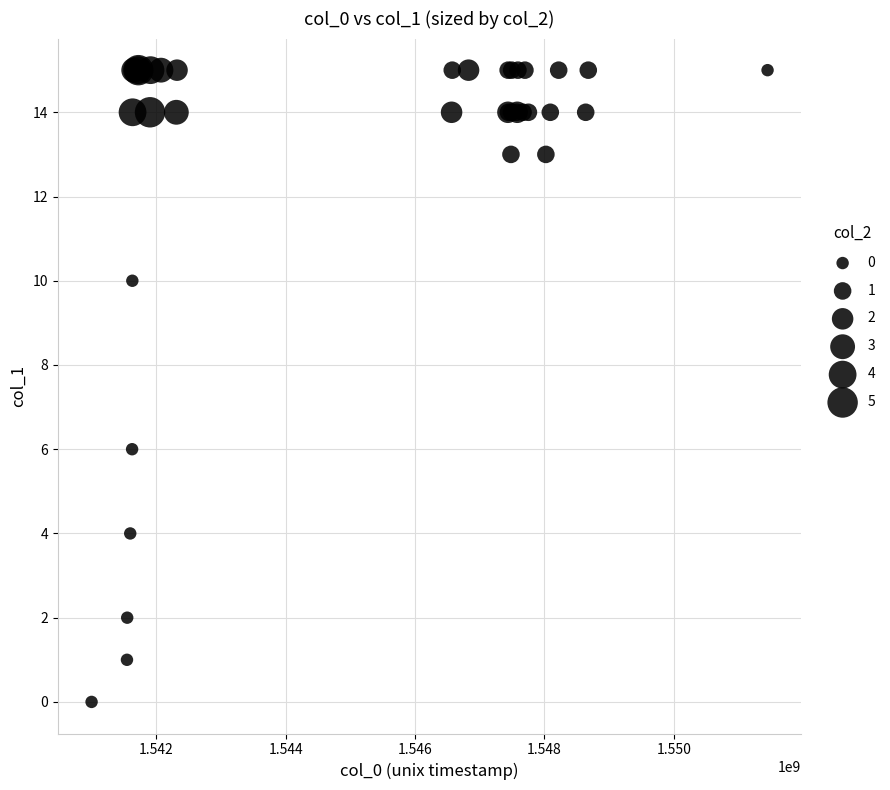

What Y value in the scatter plot is closest to 7?

6